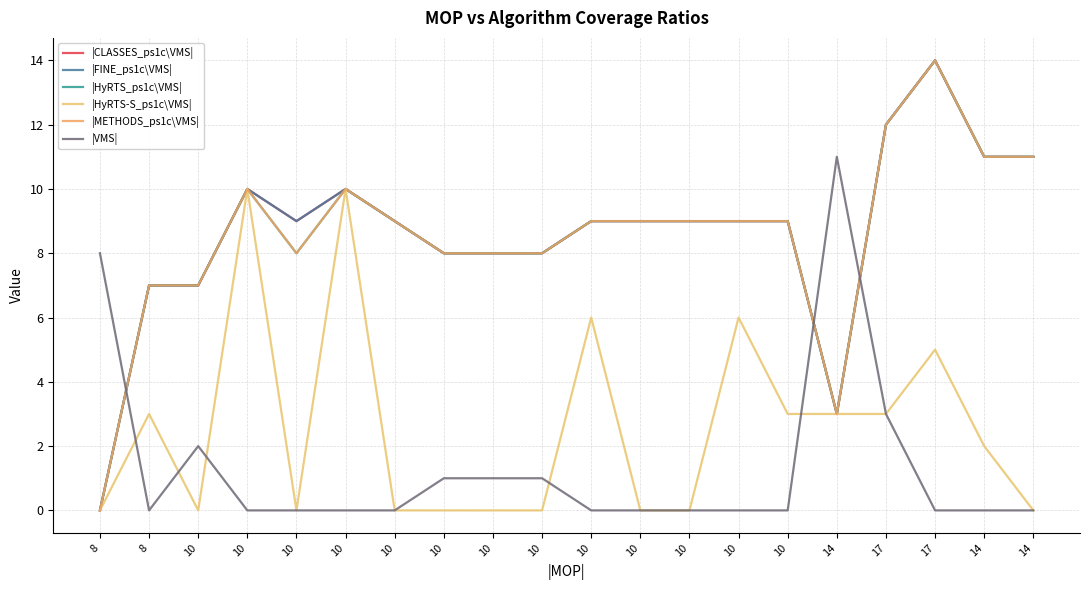

What is the sum of all |VMS| values?

27